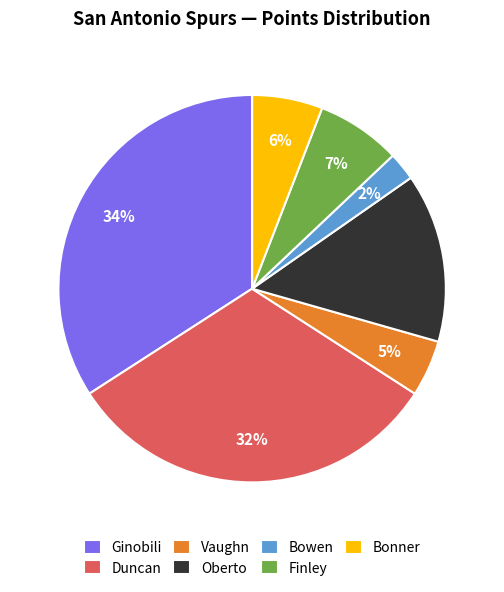

Rank the categories by value from highest to lowest.

Ginobili, Duncan, Oberto, Finley, Bonner, Vaughn, Bowen